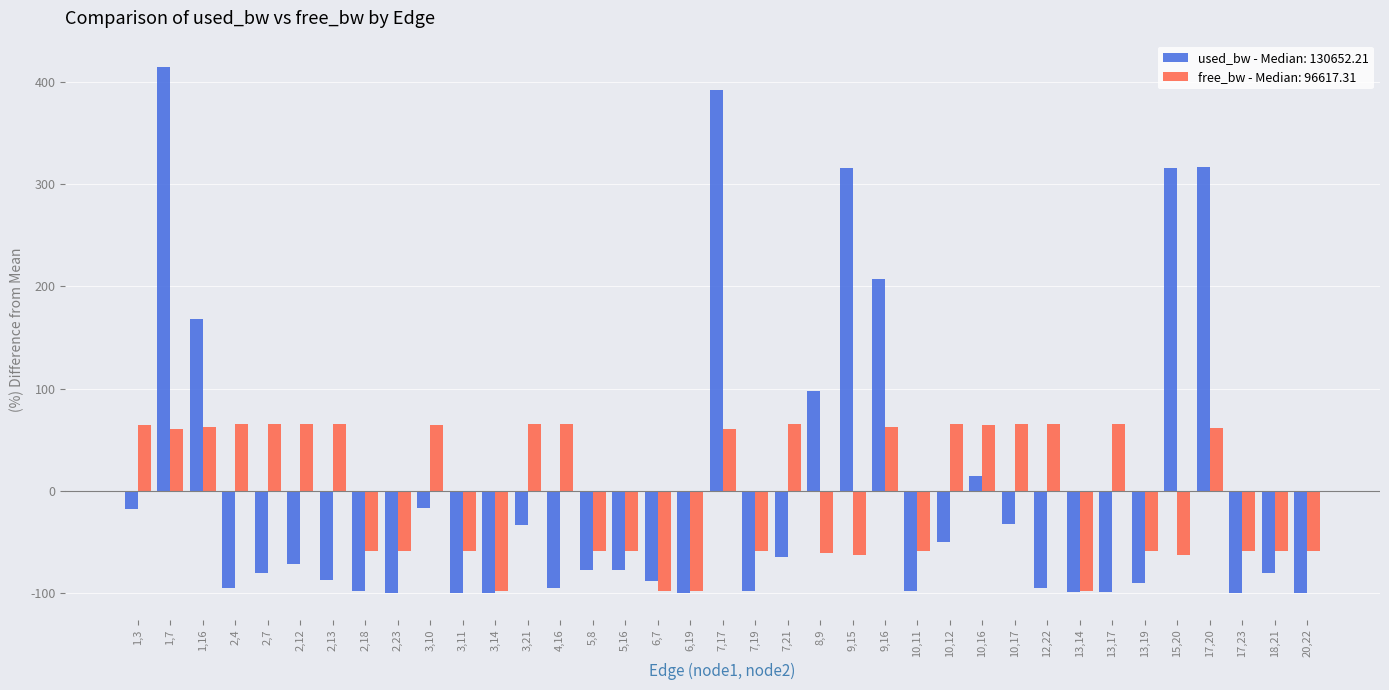

At how many categories does at least one series exceed 262?

5